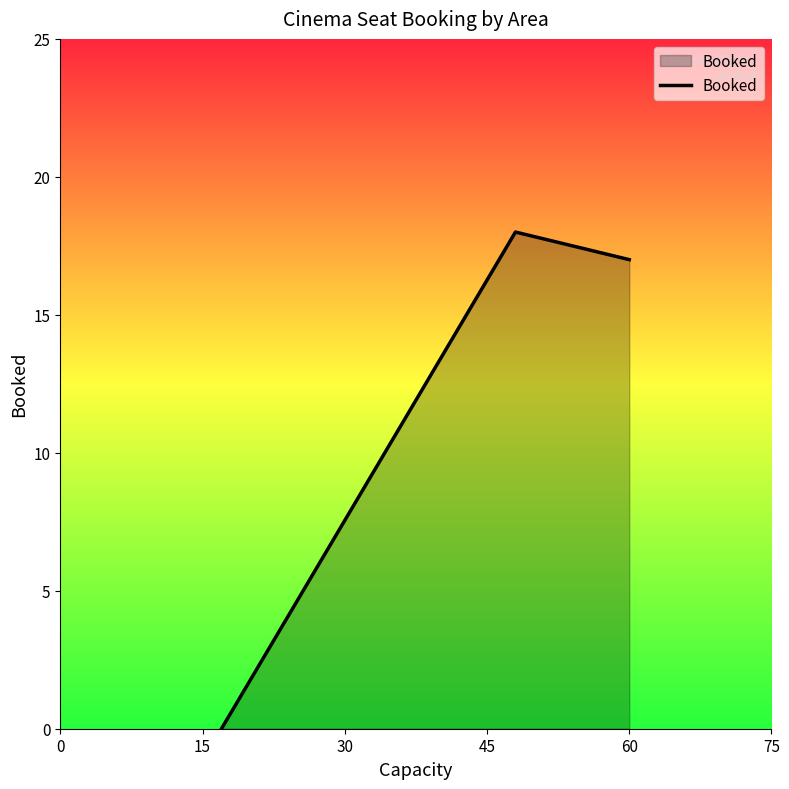

What is the sum of all values?

35